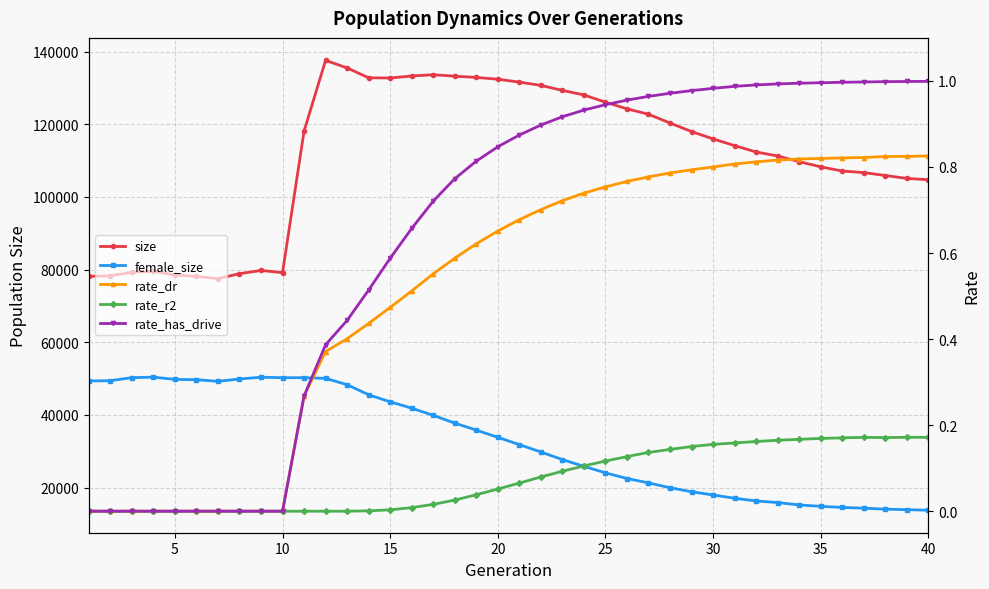

How many series are shown in this chart?

5